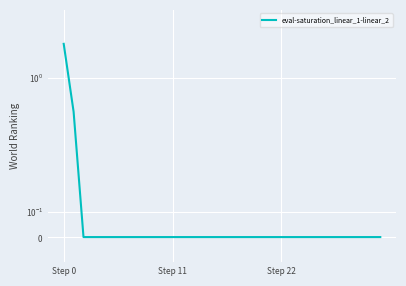

What is the difference between the maximum and minimum values?

2.0